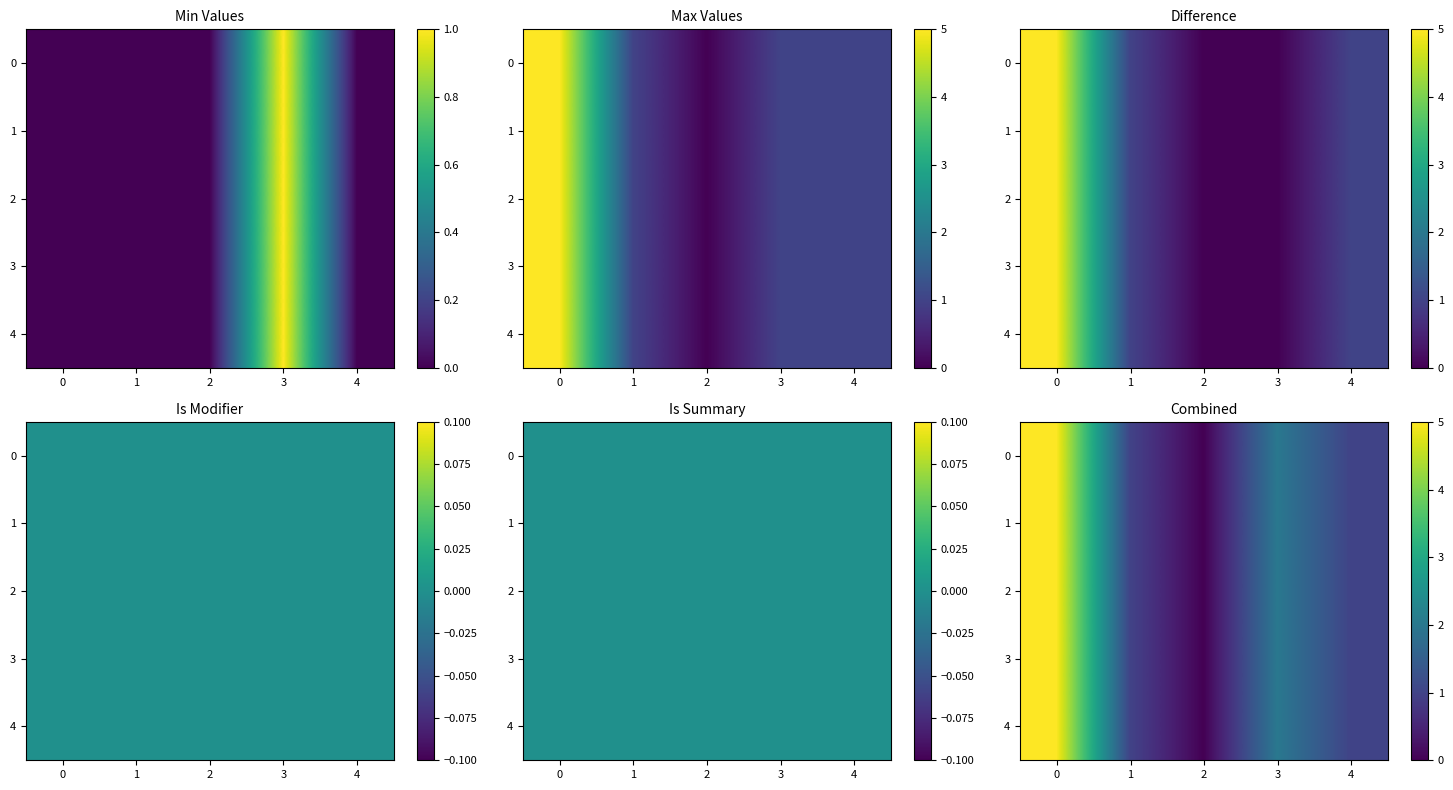

What is the approximate value of 3 at 1?

1